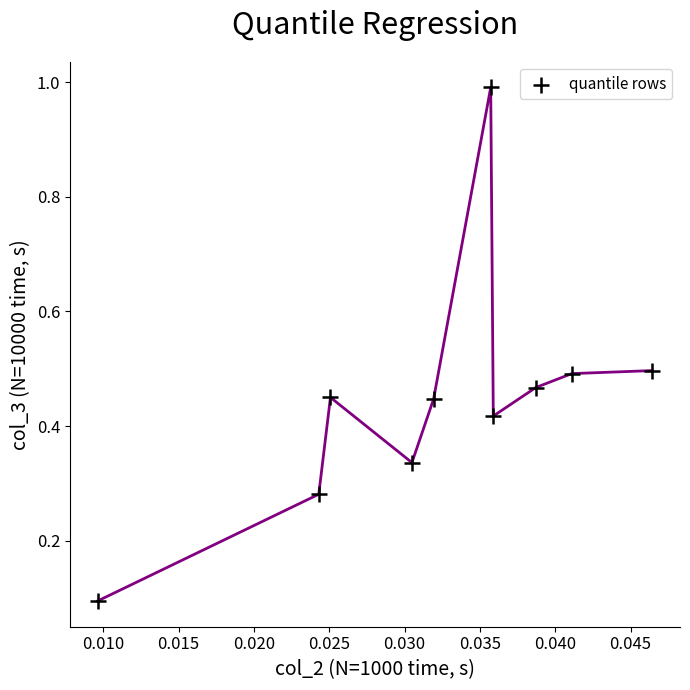

What is the range of Y values (max minus min)?

0.9